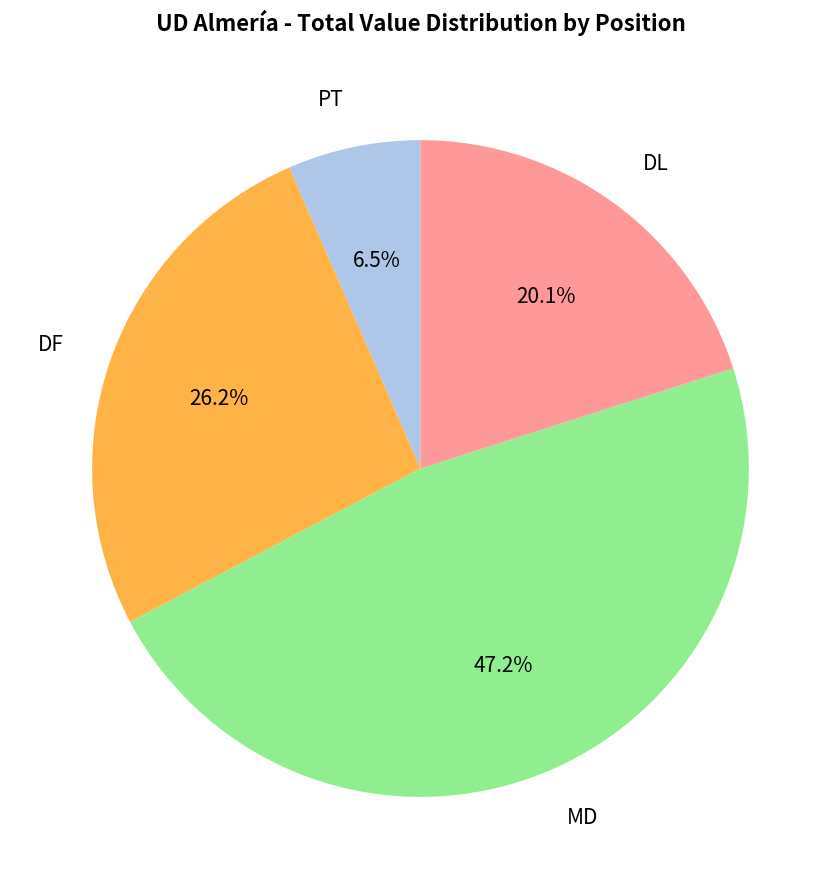

Is there a majority slice in this chart?

No